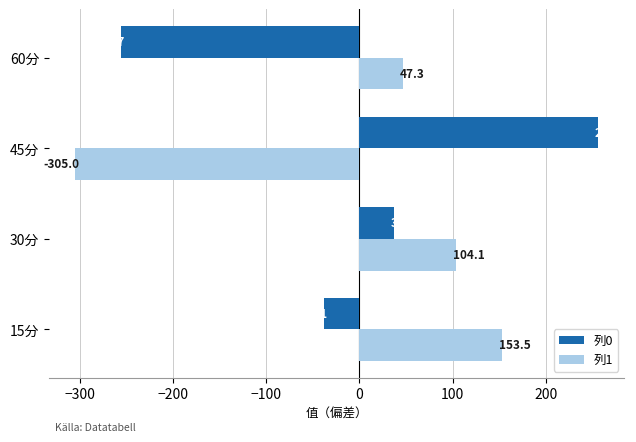

Which series changed the most between 15分 and 60分?

列0